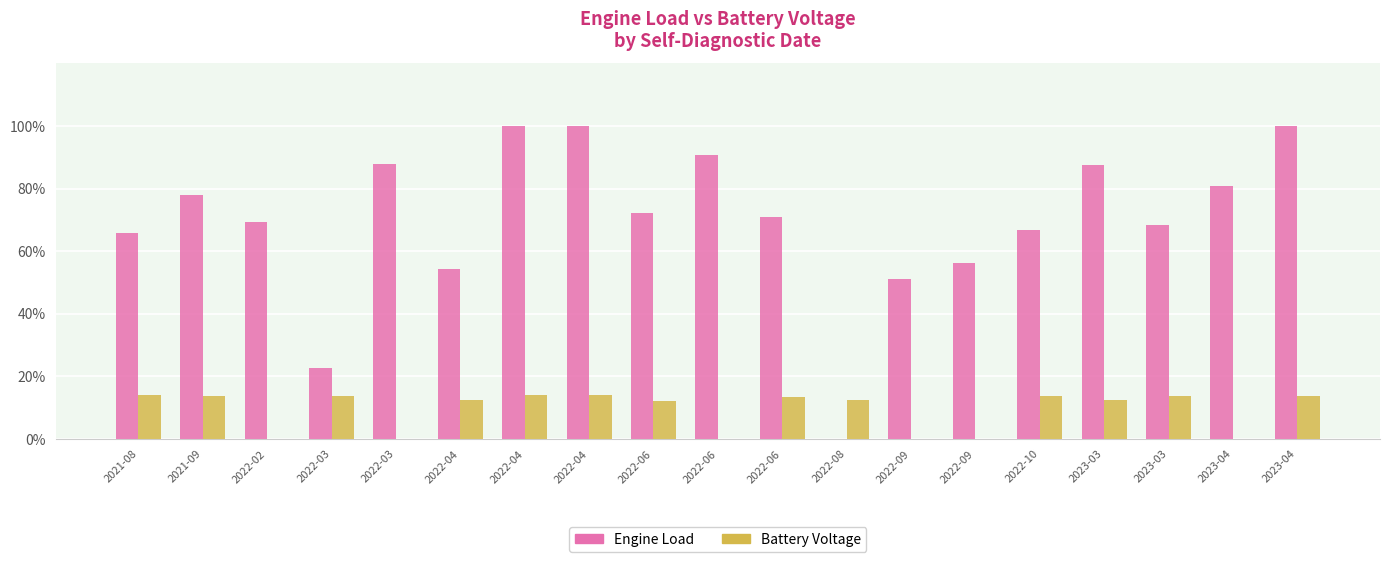

Does the chart contain stacked bars?

No